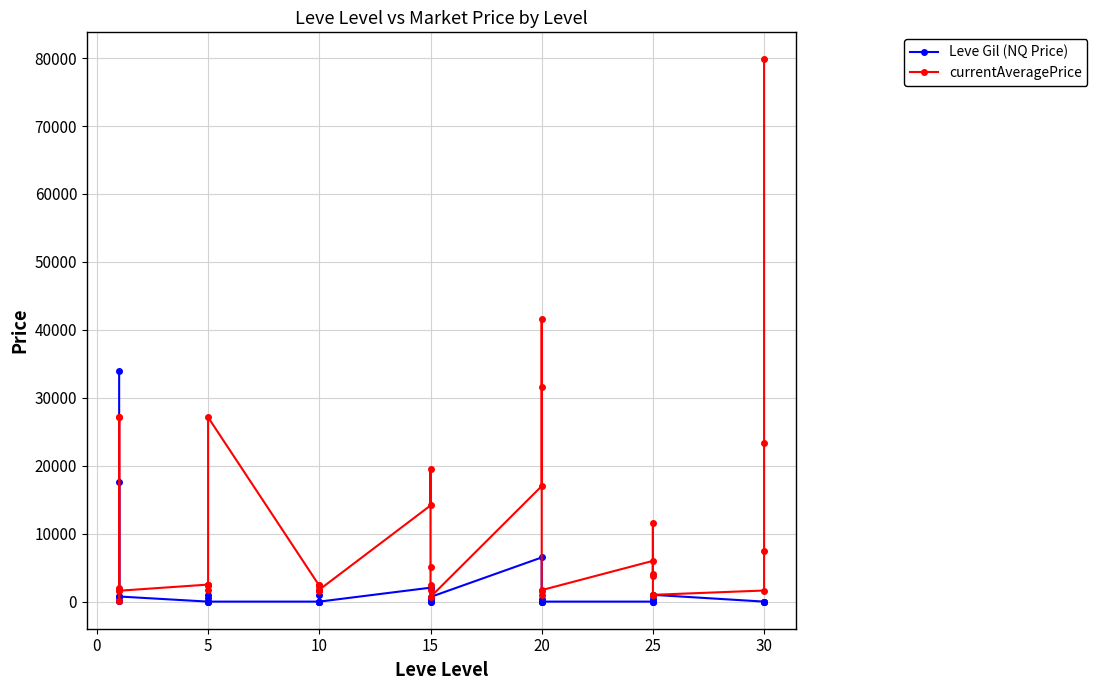

What is the label of the 26th point from the left?

20